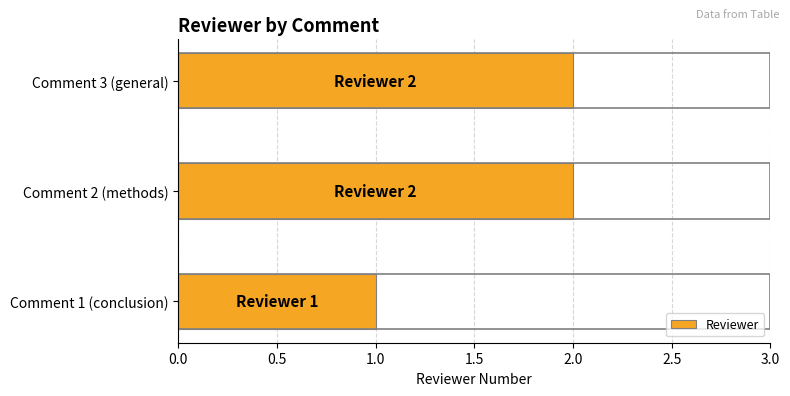

Is it true that the value at Comment 1 (conclusion) is 0?

False